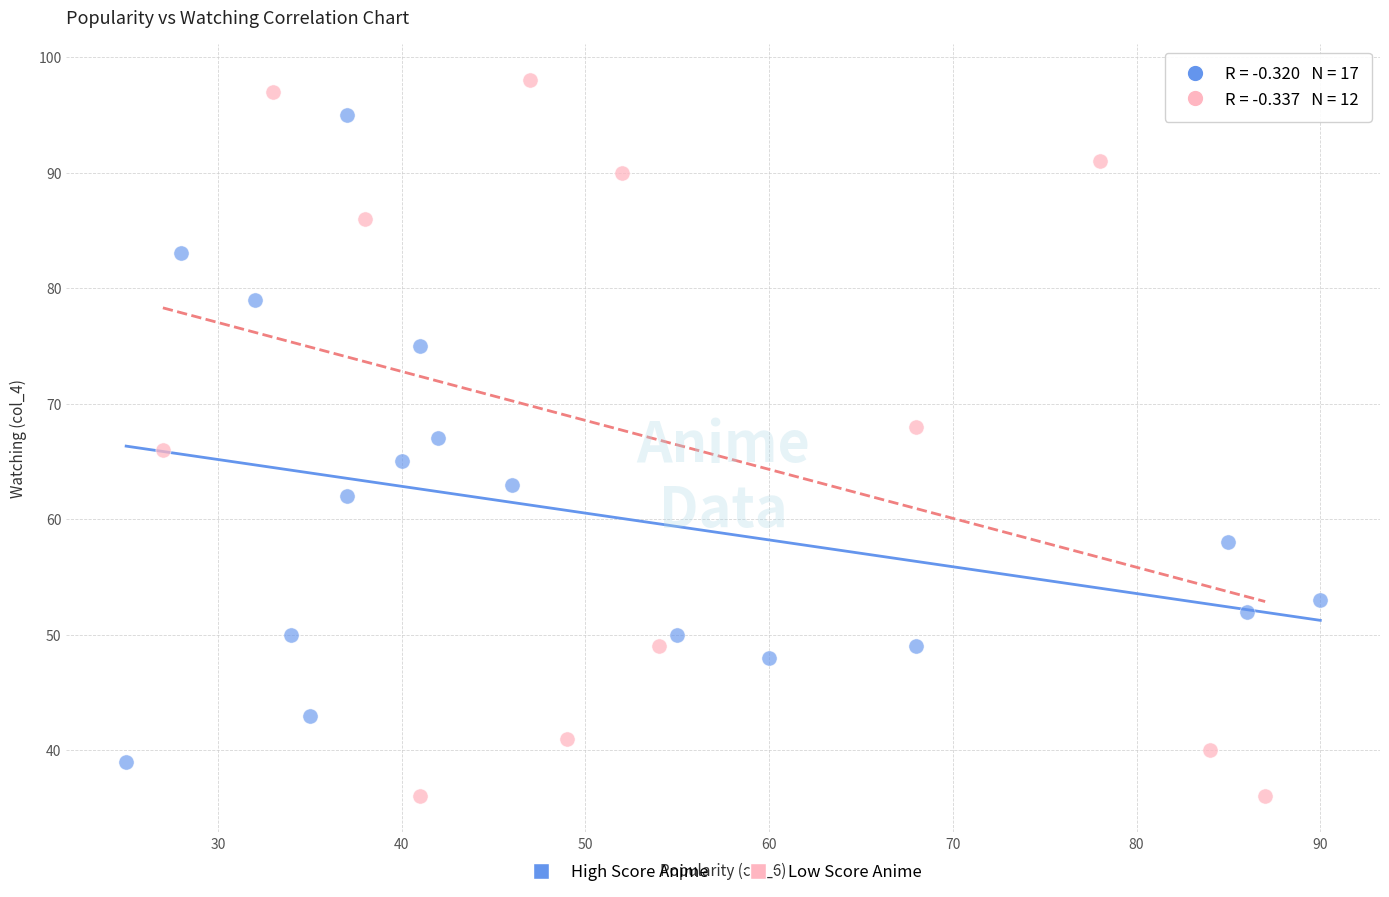

Which series contains the lowest Y value?

Low Score Anime